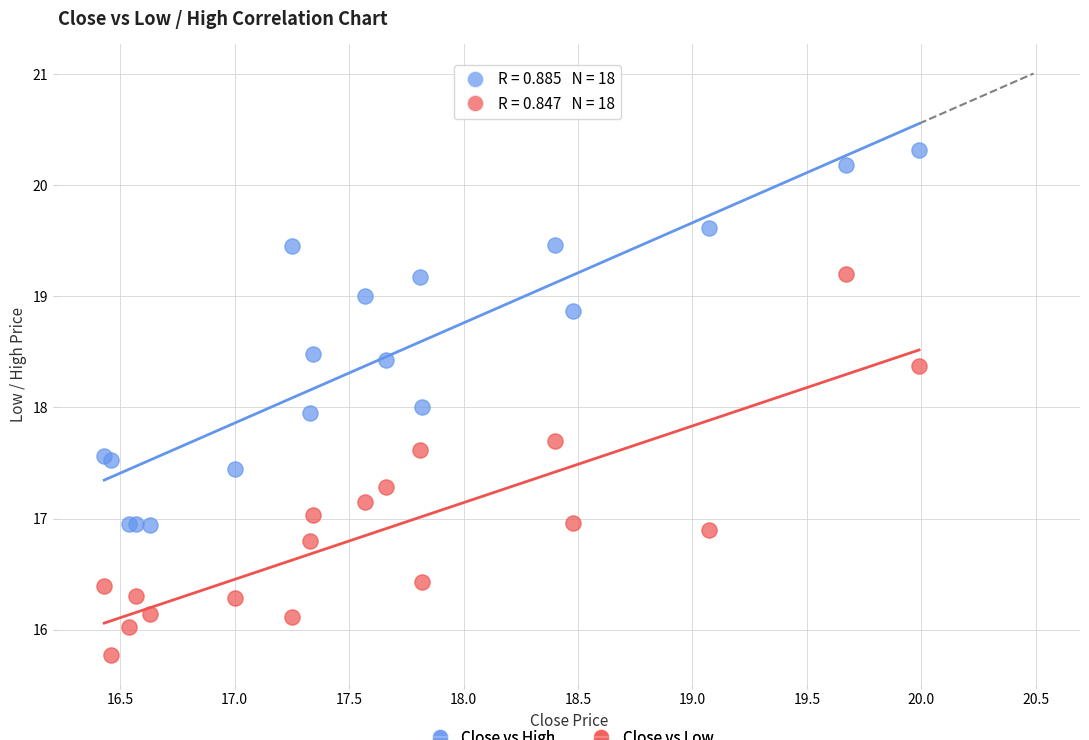

Which series reaches the minimum Y coordinate?

Close vs Low